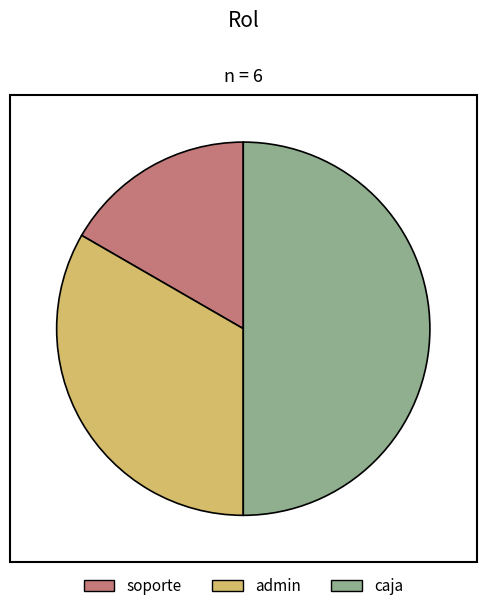

Is soporte the majority of the pie?

No